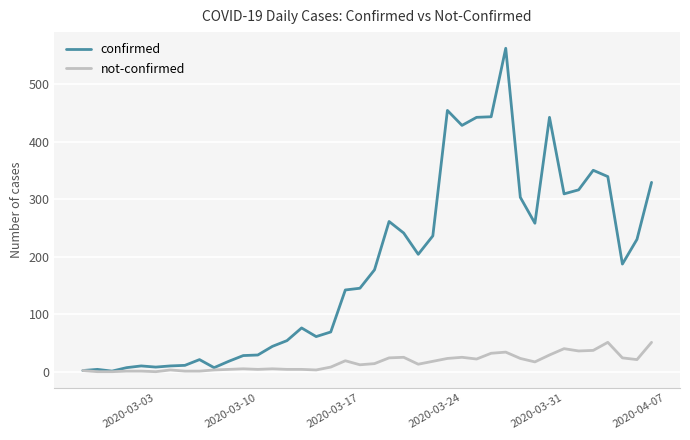

Is this an area chart (filled region under the line)?

No